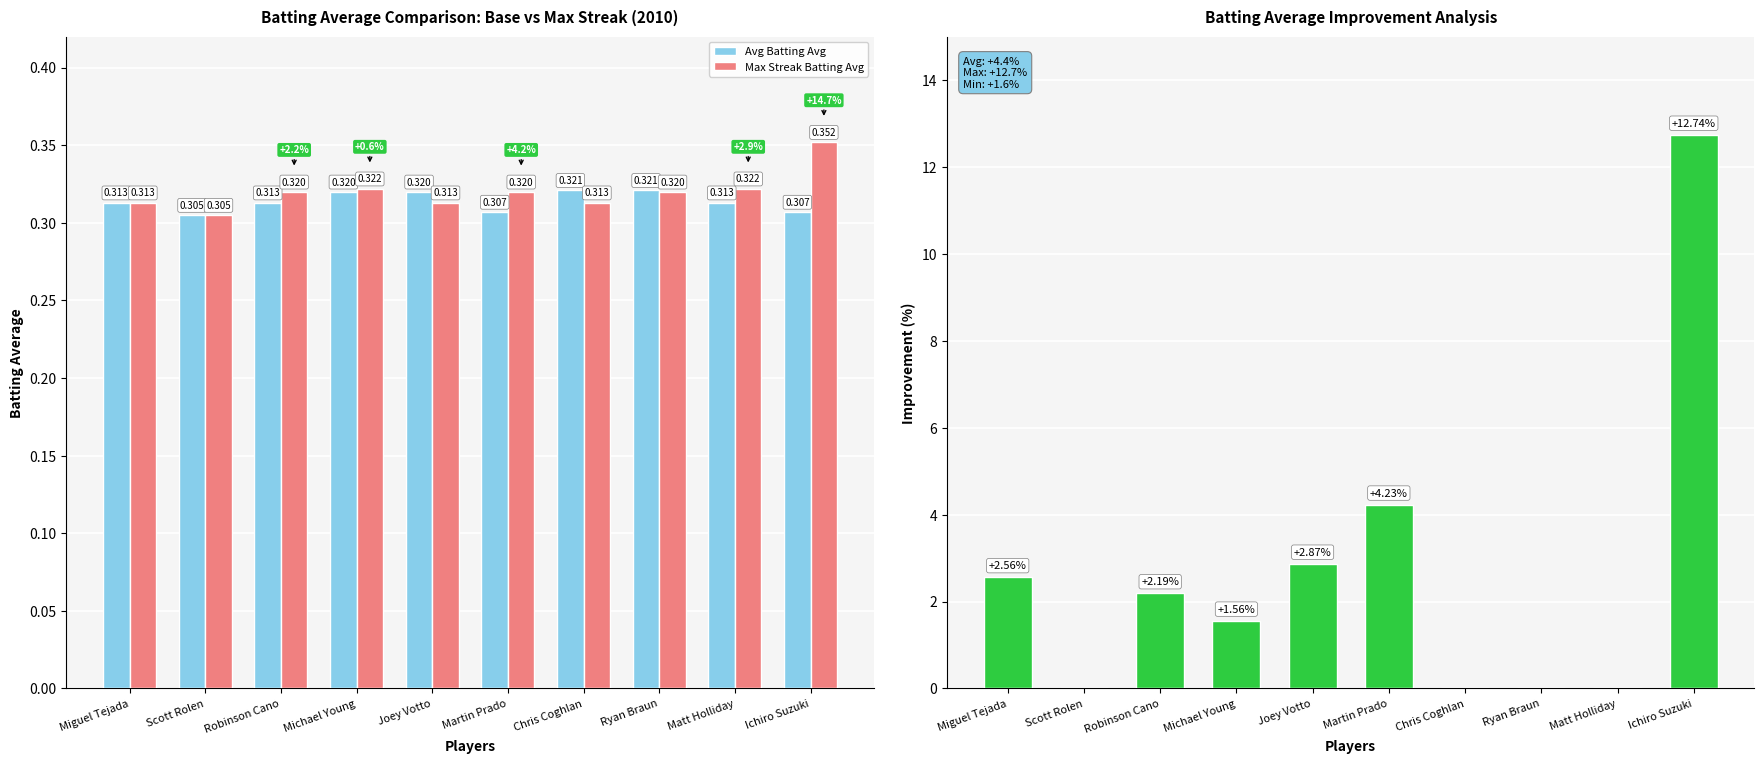

List the series in order of their peak value, highest first.

Improvement (%), Max Streak Batting Avg, Avg Batting Avg